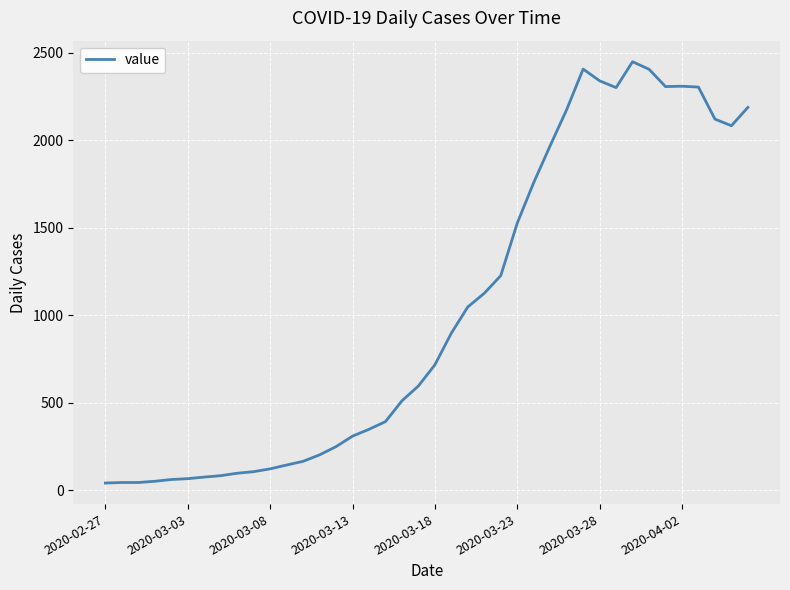

What is the average value?

1034